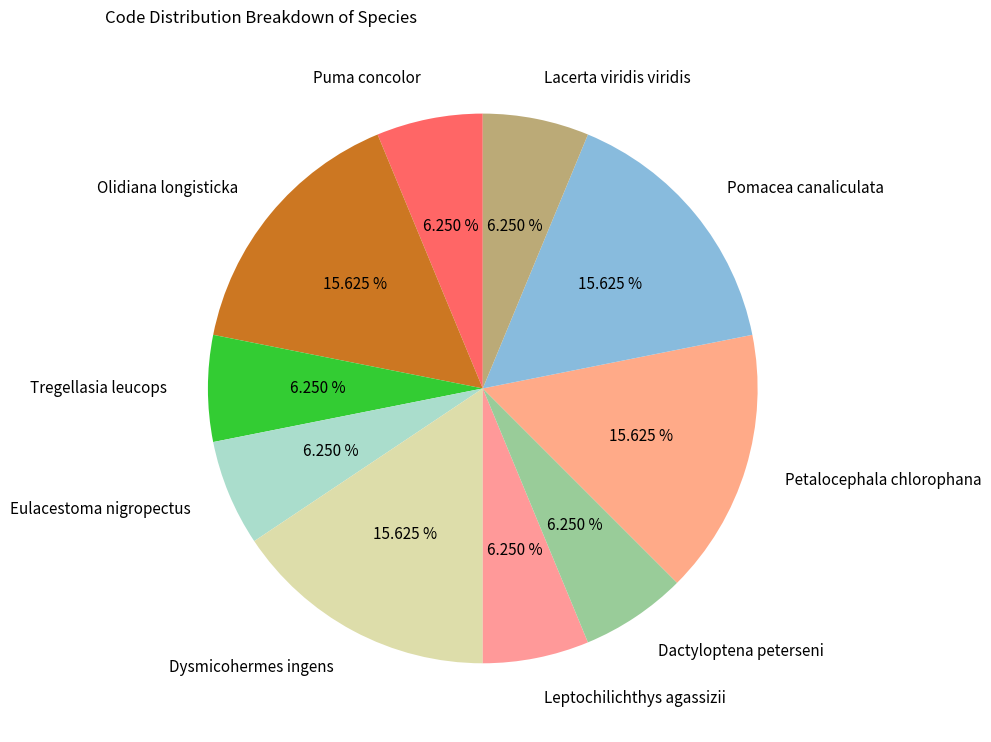

Is the sum of Dactyloptena peterseni and Lacerta viridis viridis greater than half?

No